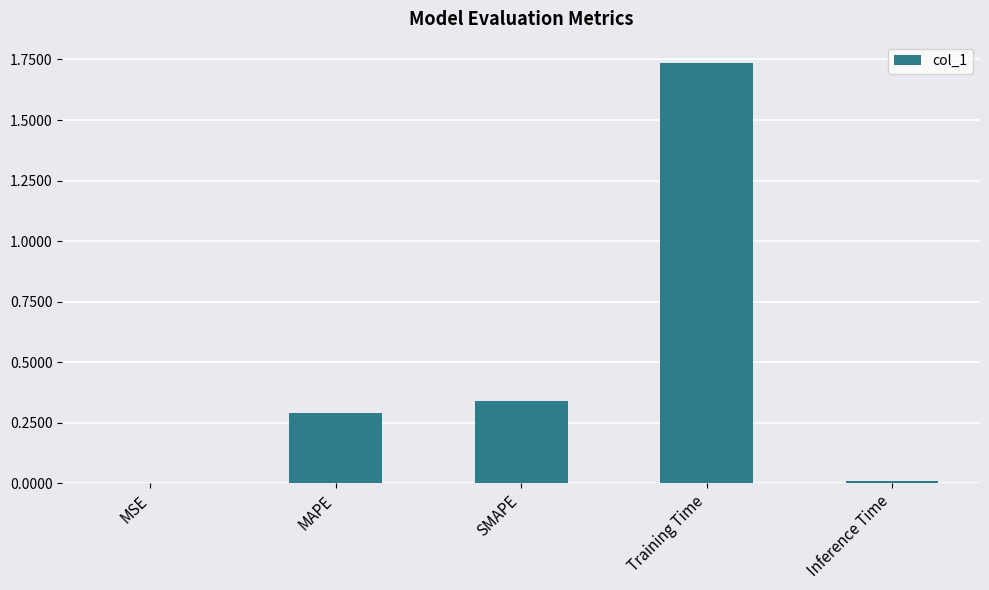

What is the sum of the values at MAPE and Training Time?

2.0